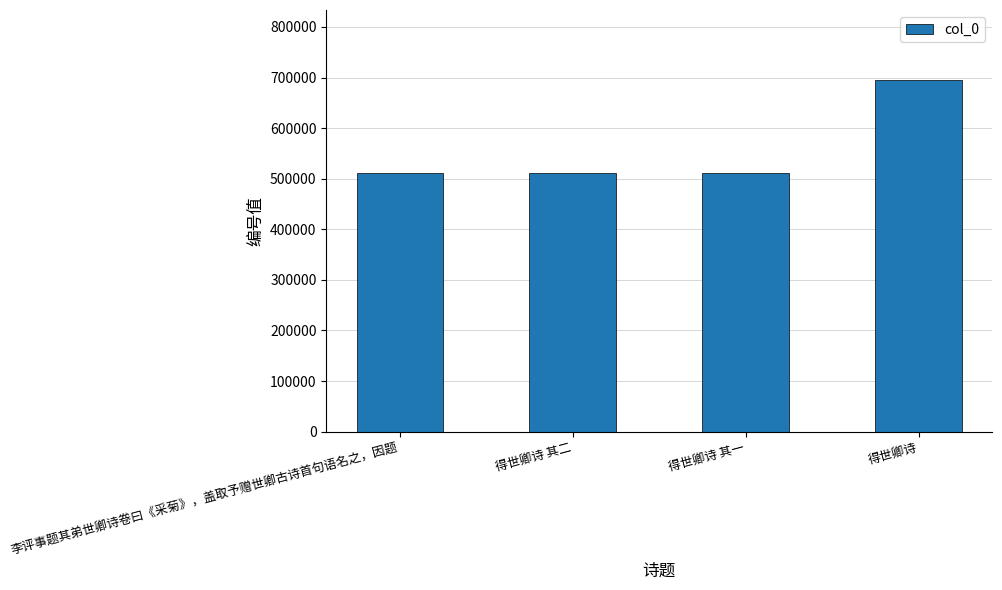

What is the label of the 3rd bar from the left?

得世卿诗 其一